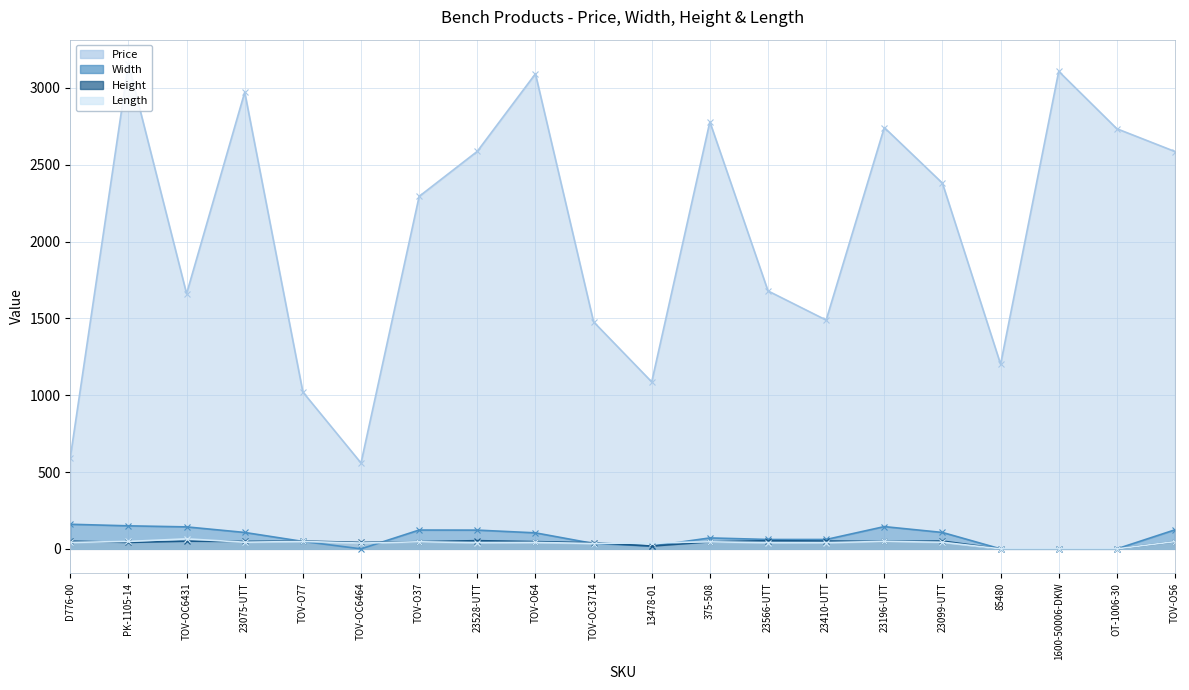

In Height, how many points are higher than both neighbors (excluding endpoints)?

5